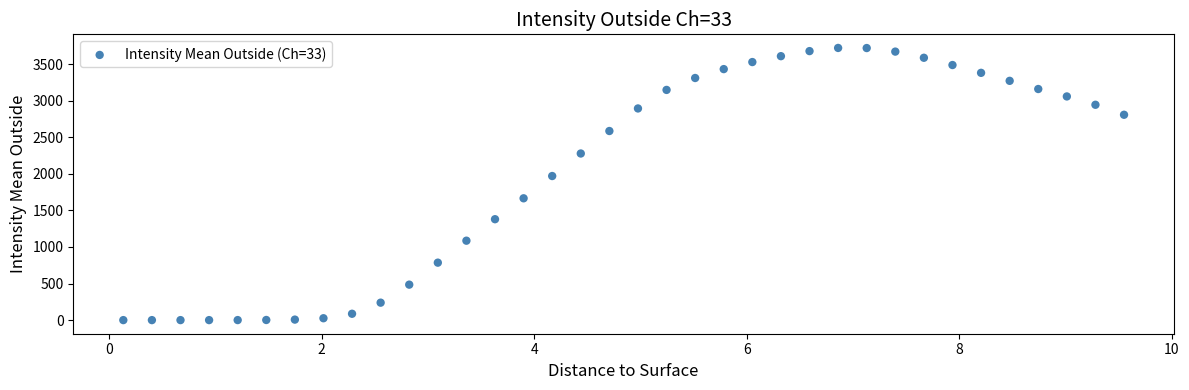

What Y value in the scatter plot is closest to 1861?

1970.4